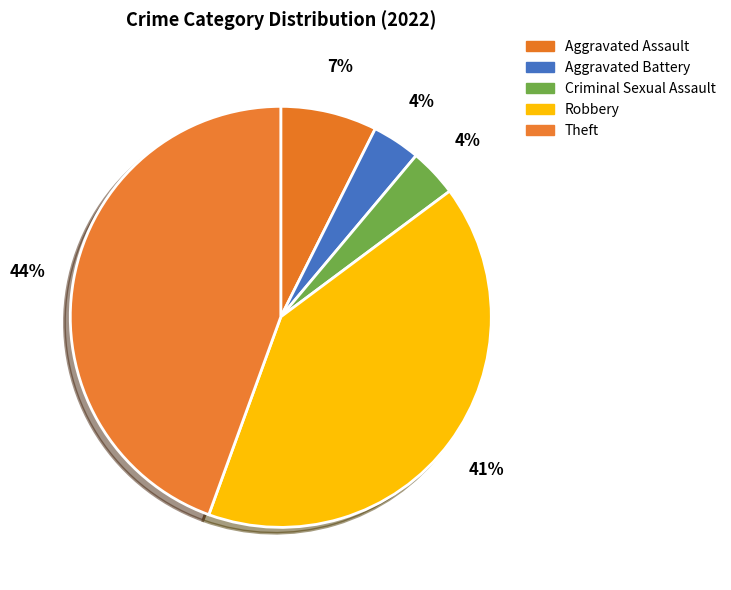

Which has a higher value, Aggravated Assault or Robbery?

Robbery